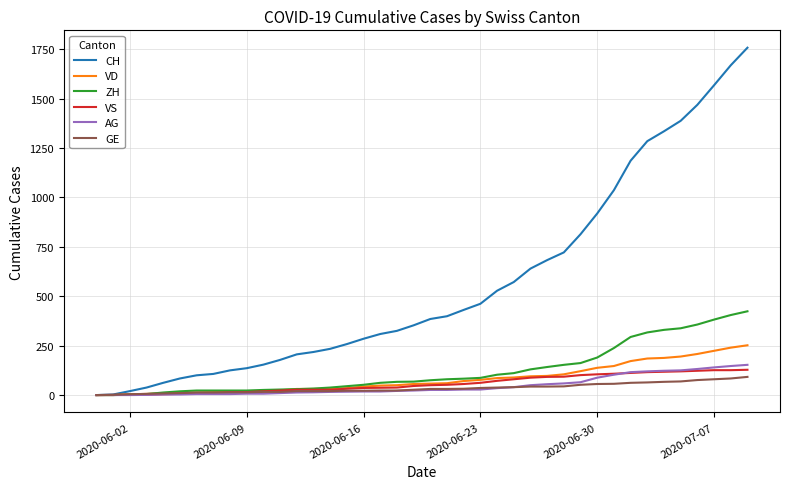

Which series has the largest range (max minus min)?

CH